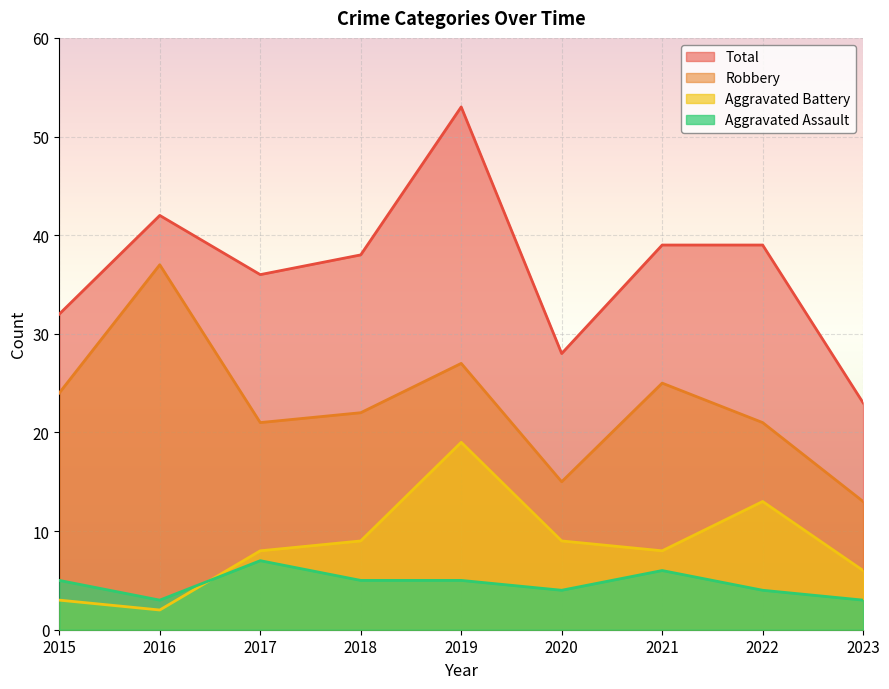

Where is the first local minimum for Robbery?

2017